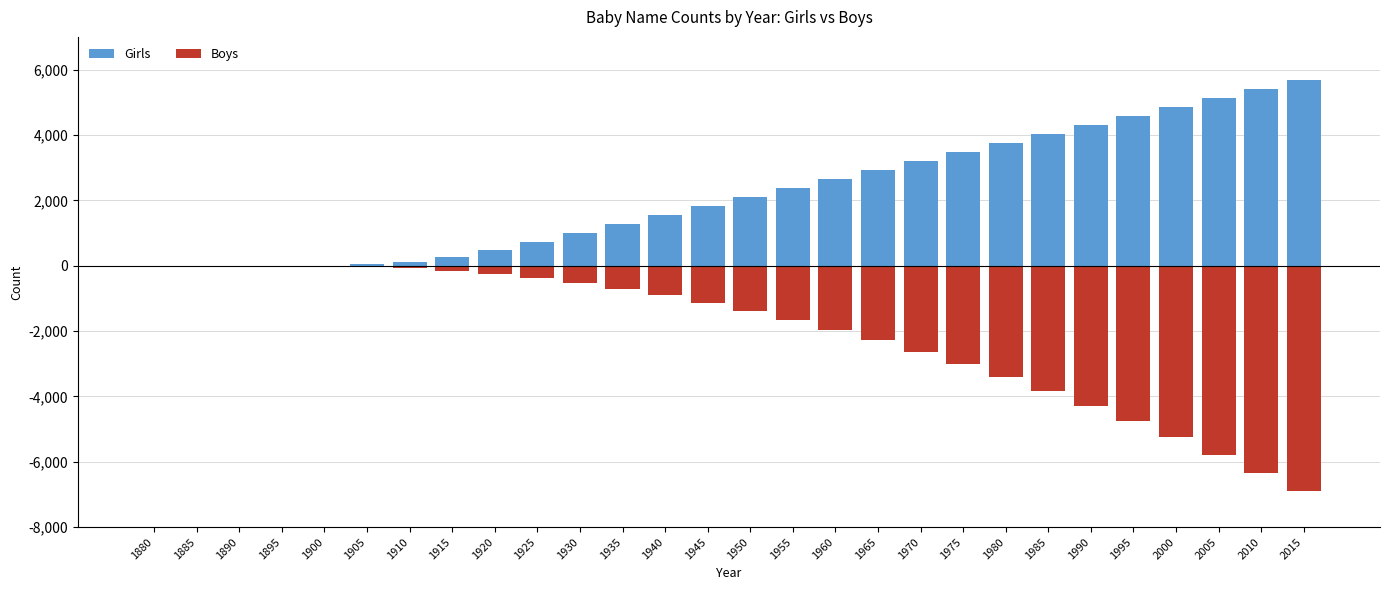

Count the number of data series in this chart.

2